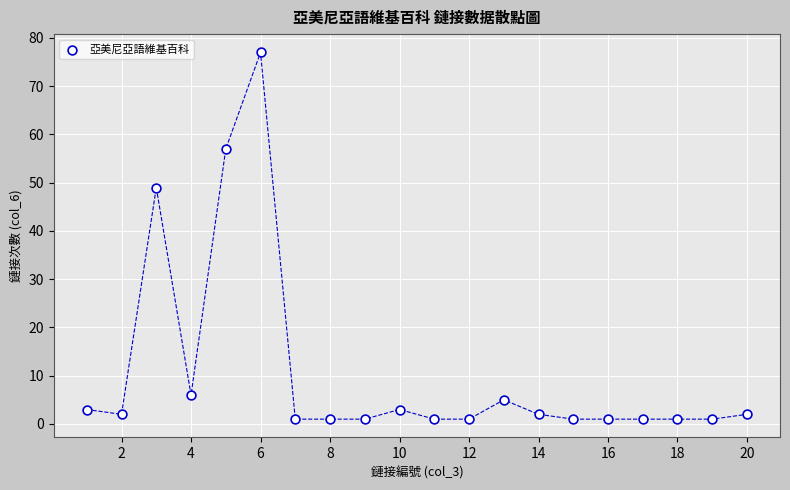

What is the range of Y values (max minus min)?

76